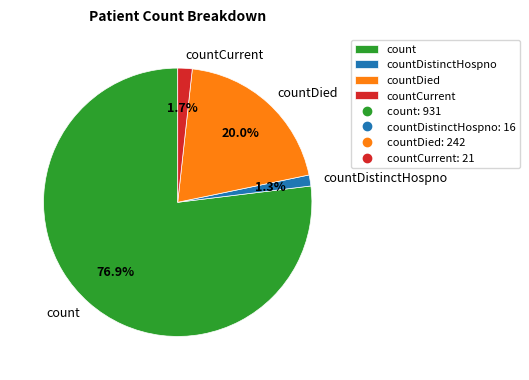

True or false: countDied accounts for 28% of the total.

False